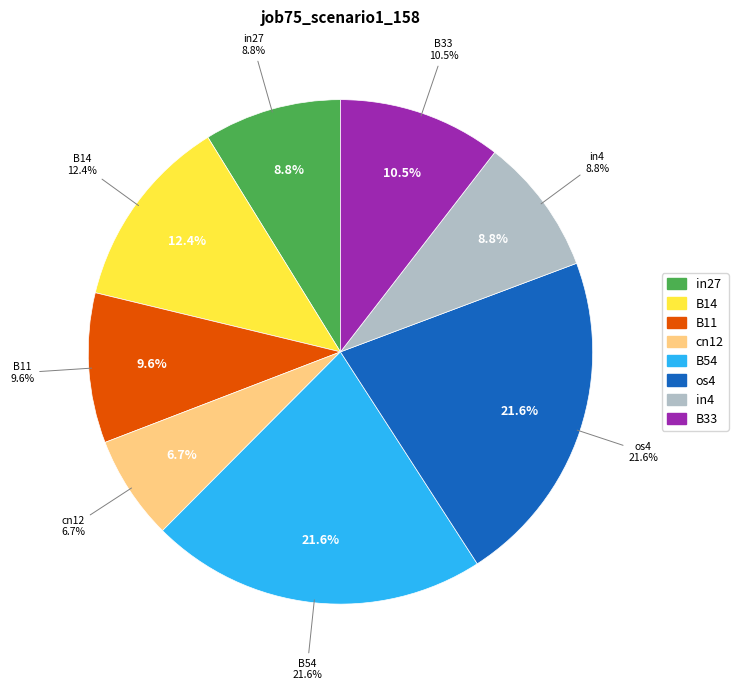

Count the number of slices in the pie.

8